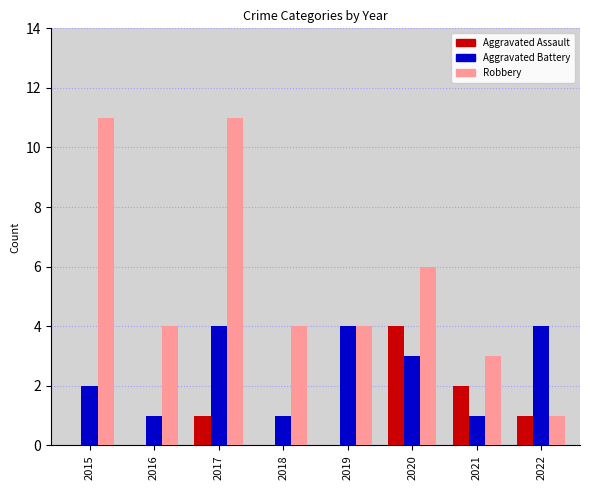

At which label is Aggravated Assault closest to 2?

2021